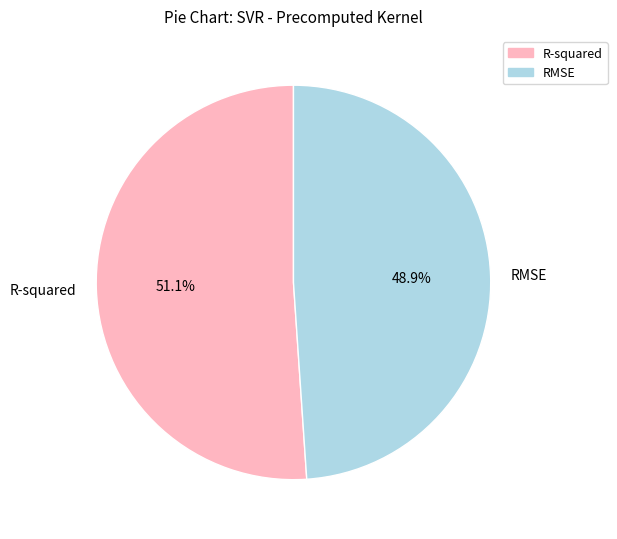

Is R-squared the majority of the pie?

Yes